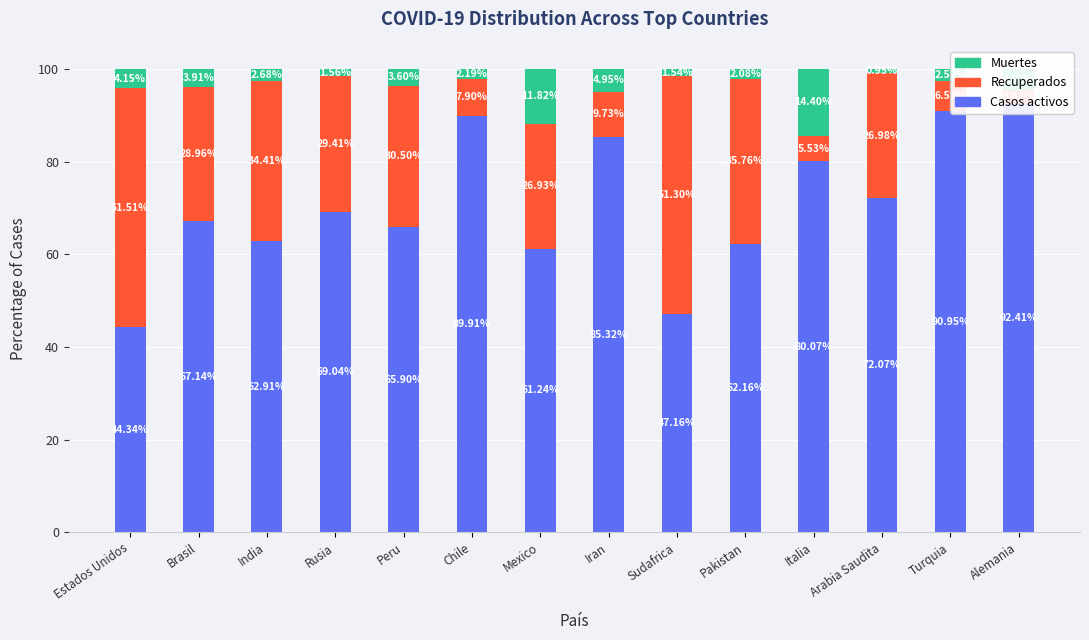

Reading left to right, transcribe all the data shown in this chart.

Casos activos: Estados Unidos=44.3	Brasil=67.1	India=62.9	Rusia=69.0	Peru=65.9	Chile=89.9	Mexico=61.2	Iran=85.3	Sudafrica=47.2	Pakistan=62.2	Italia=80.1	Arabia Saudita=72.1	Turquia=91.0	Alemania=92.4
Recuperados: Estados Unidos=51.5	Brasil=29.0	India=34.4	Rusia=29.4	Peru=30.5	Chile=7.9	Mexico=26.9	Iran=9.7	Sudafrica=51.3	Pakistan=35.8	Italia=5.5	Arabia Saudita=27.0	Turquia=6.5	Alemania=3.0
Muertes: Estados Unidos=4.2	Brasil=3.9	India=2.7	Rusia=1.6	Peru=3.6	Chile=2.2	Mexico=11.8	Iran=5.0	Sudafrica=1.5	Pakistan=2.1	Italia=14.4	Arabia Saudita=1.0	Turquia=2.5	Alemania=4.6